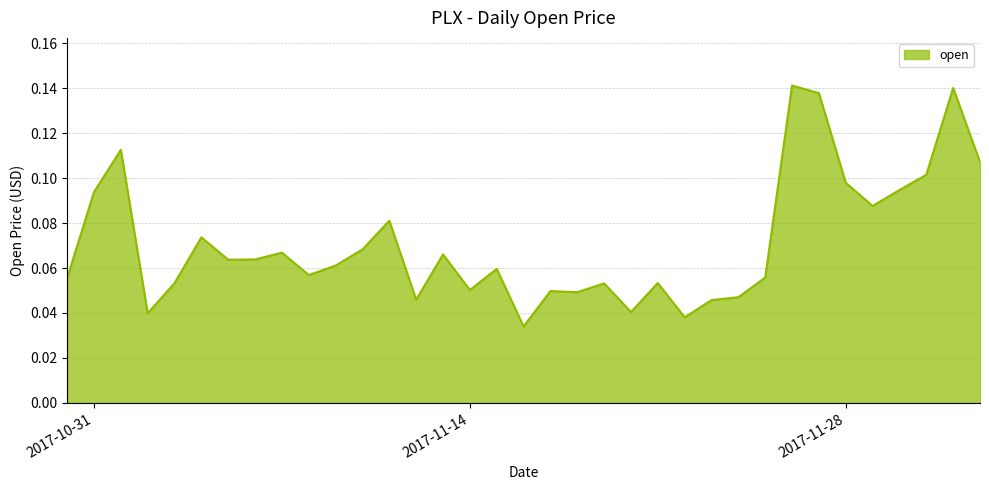

What is the sum of all values?

2.5